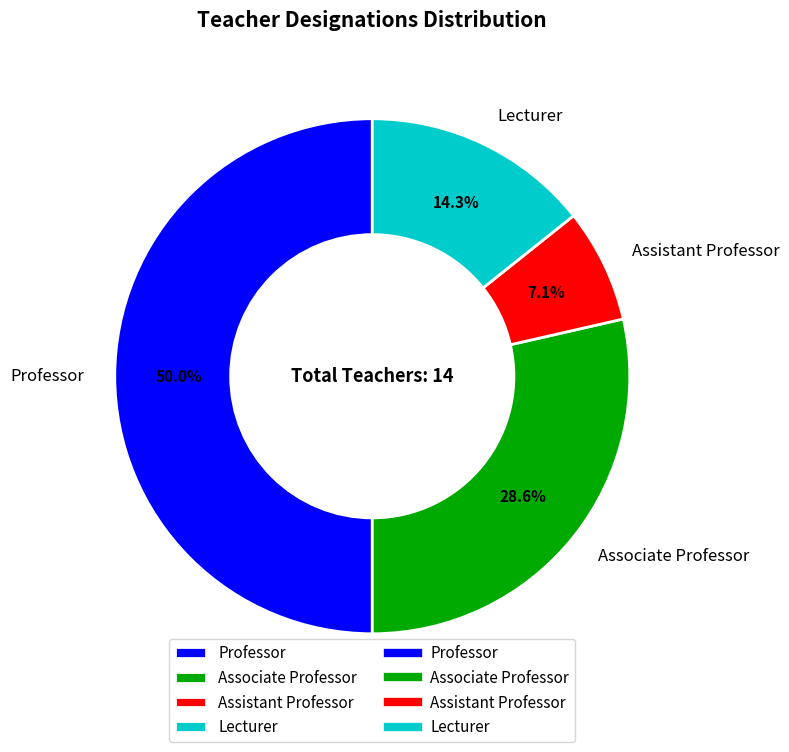

What portion of the pie excludes Assistant Professor?

92.9%